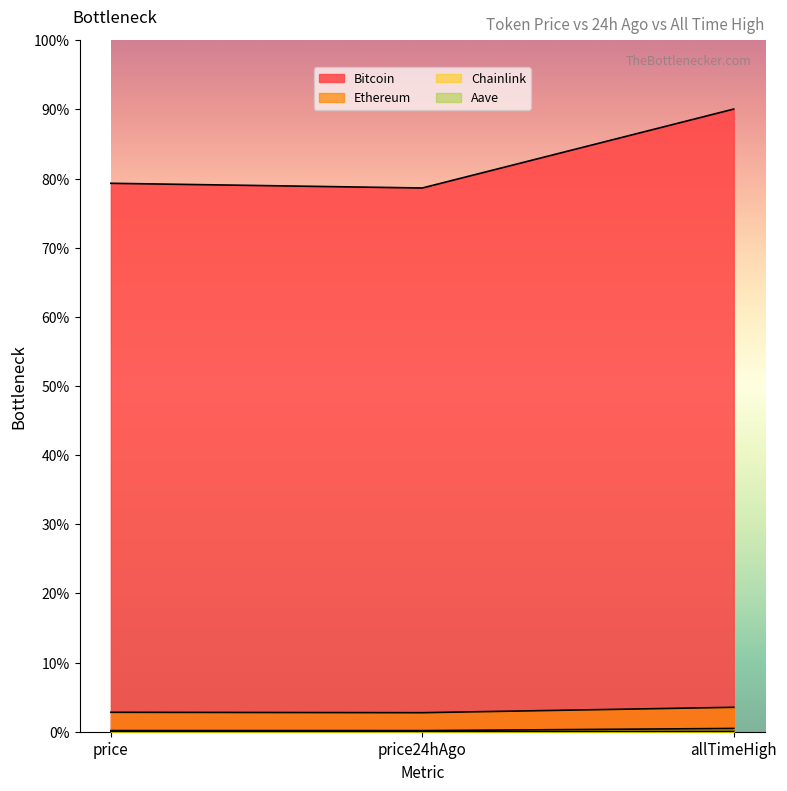

Rank the categories by Bitcoin value from highest to lowest.

allTimeHigh, price, price24hAgo